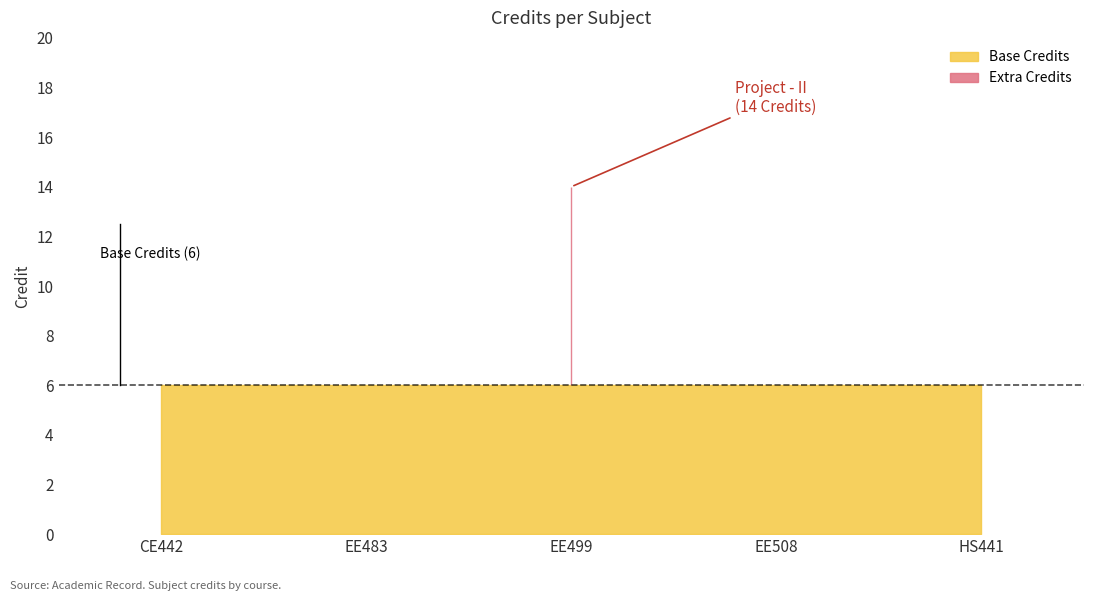

Reading right to left, what are all the values shown in this chart?

HS441=6	EE508=6	EE499=14	EE483=6	CE442=6